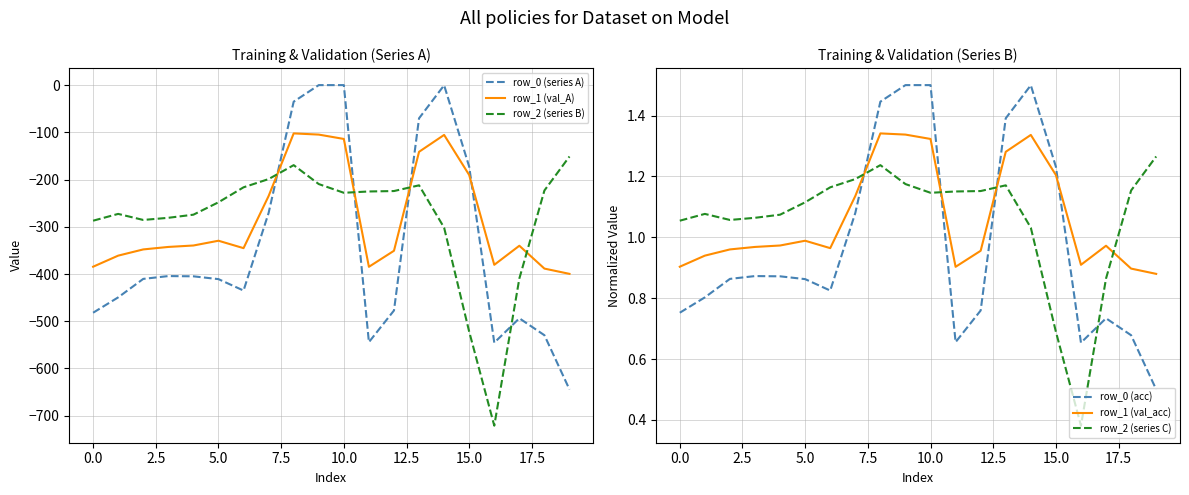

The row_1 (val_acc) series shows 0.3 at 20.0. True or false?

False